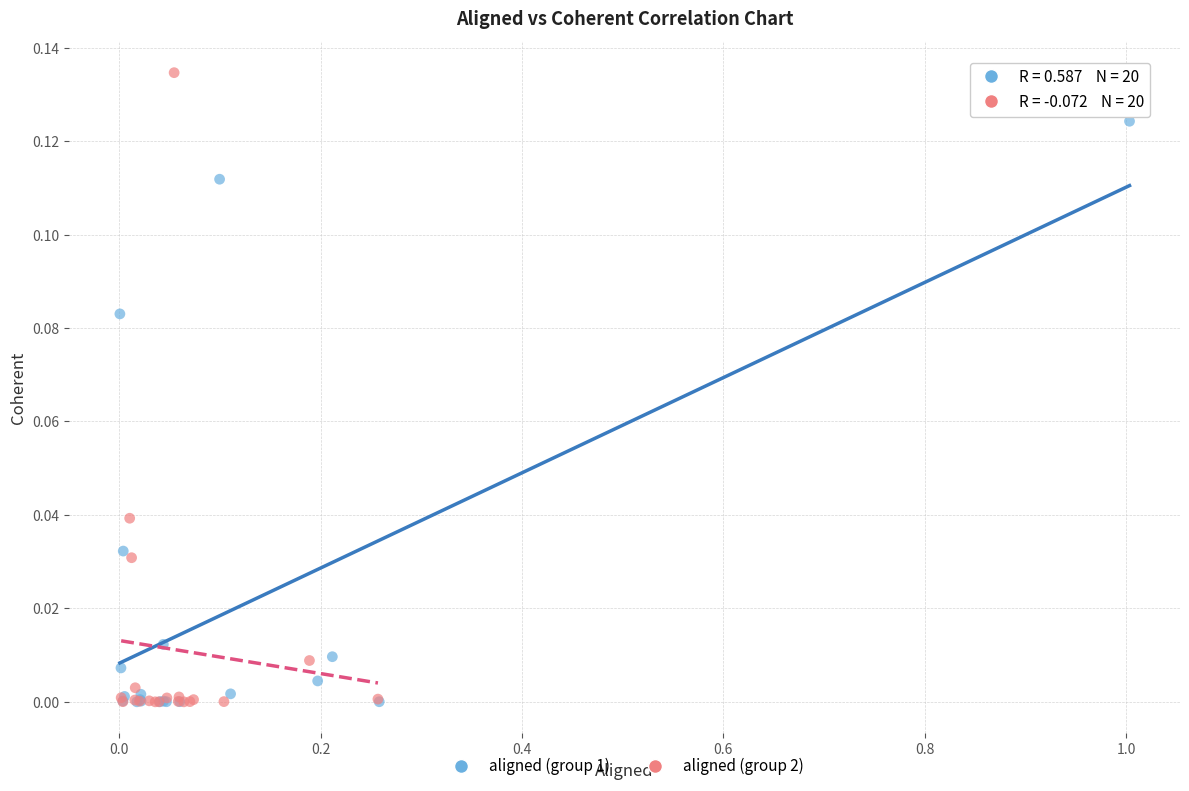

What are all the series names shown in the legend?

aligned (group 1), aligned (group 2)